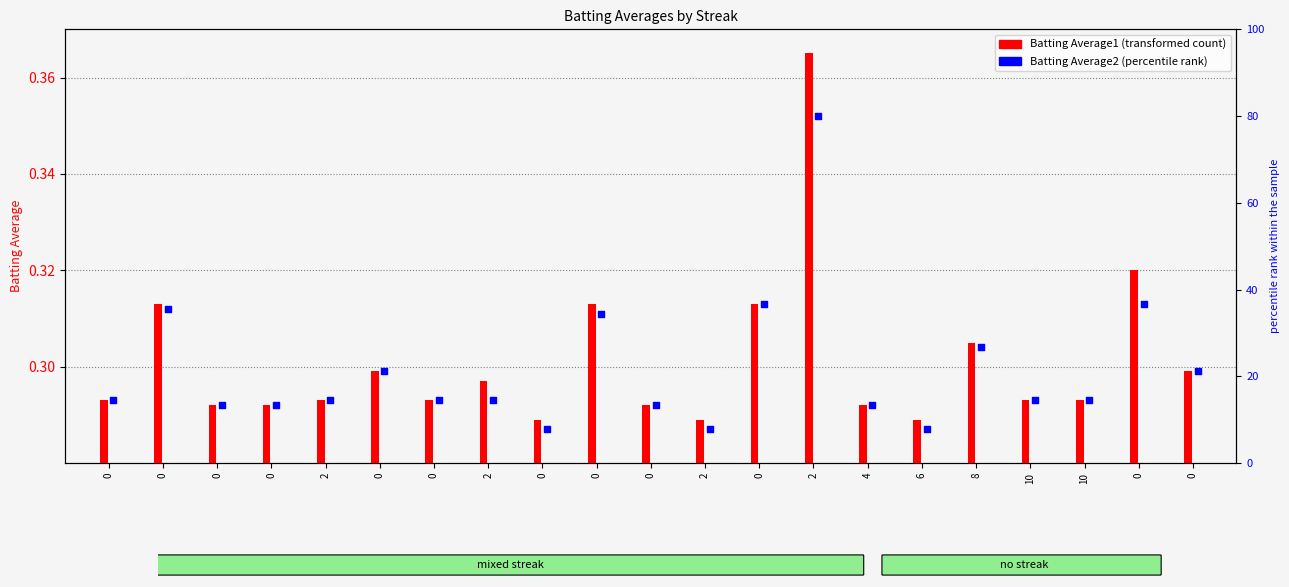

Which series has the largest total across all categories?

Batting Average2